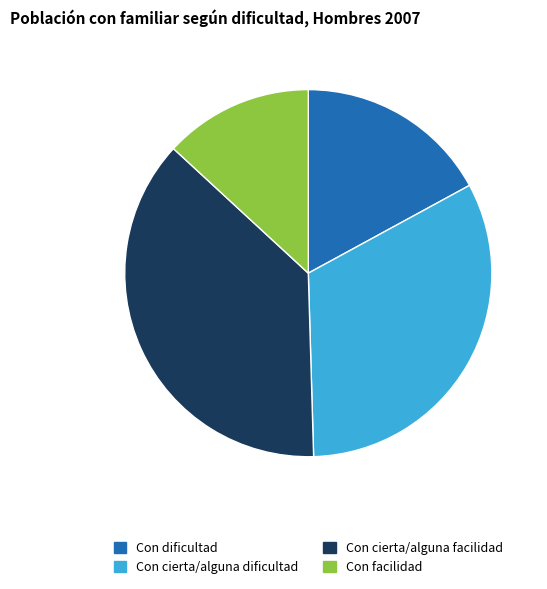

Which slice is the smallest?

Con facilidad